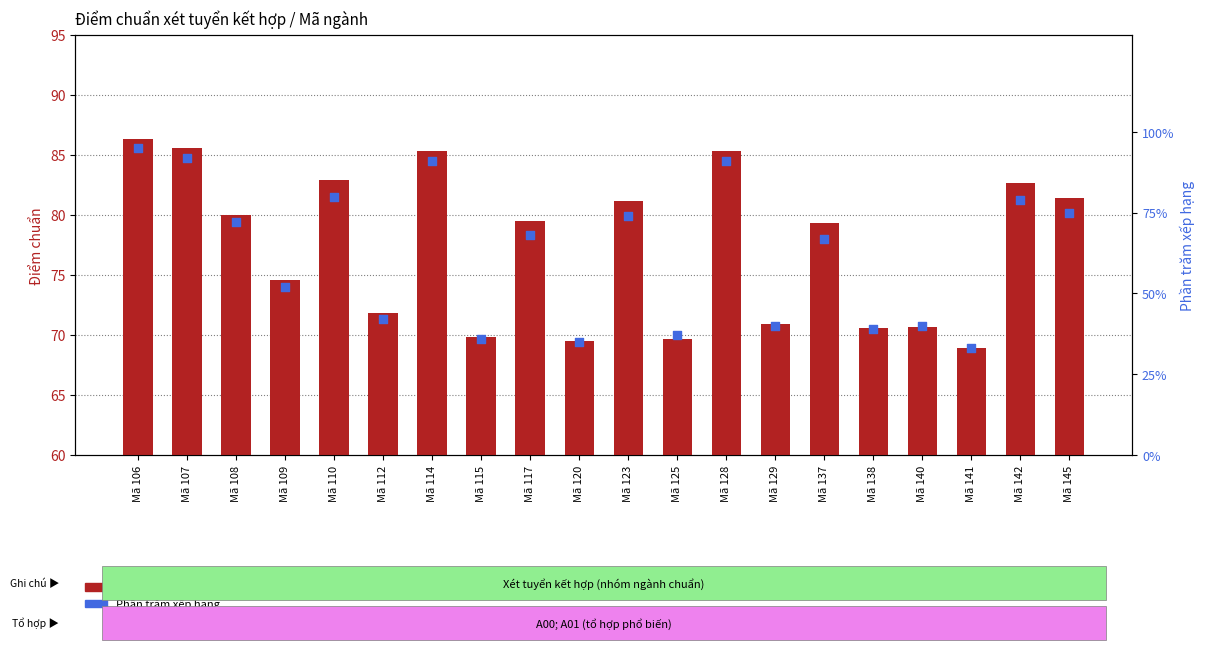

Which series has the largest Y range (max minus min)?

Phần trăm xếp hạng